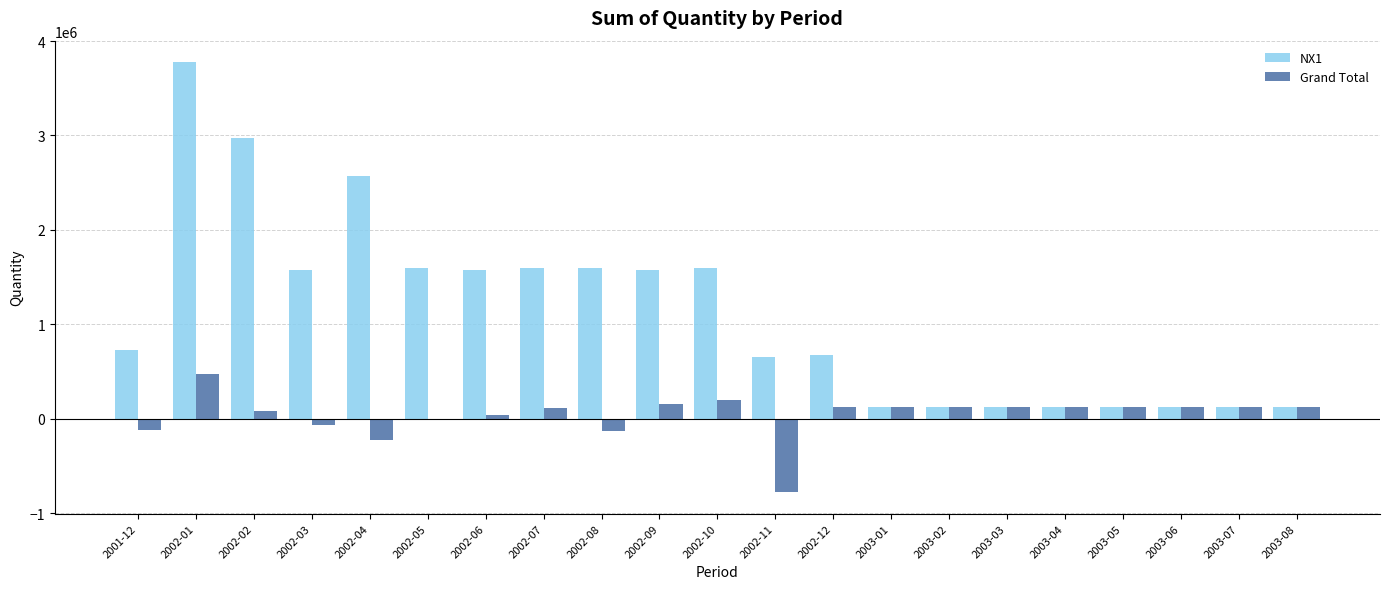

What is the sum of the Grand Total values at 2003-05 and 2002-01?

594553.6